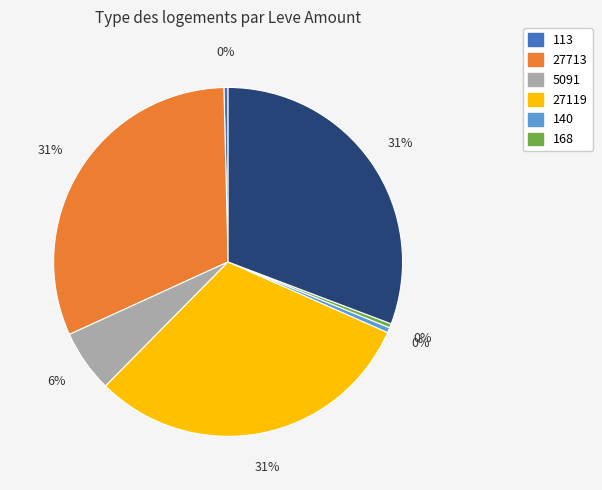

To the nearest percent, what is the difference between the largest and smallest slice percentages?

31%